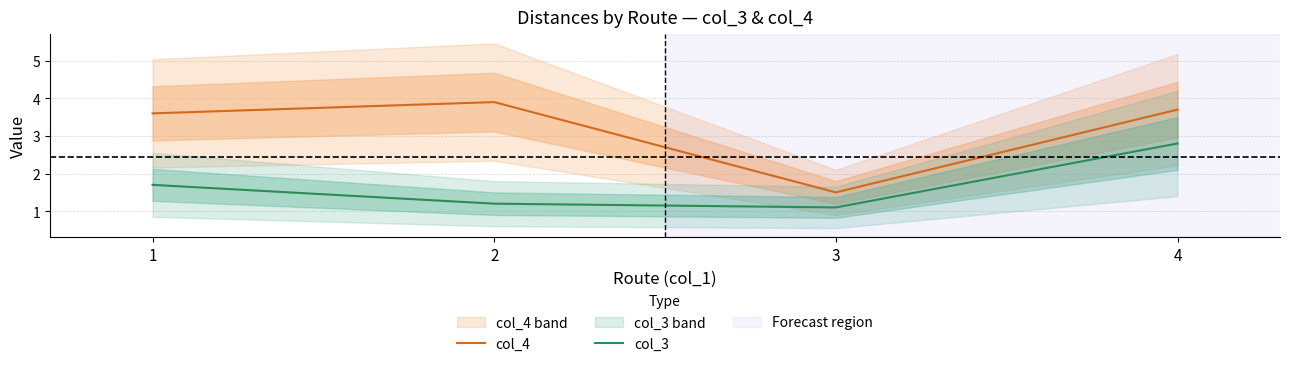

What is the total value across all series at 3?

2.6